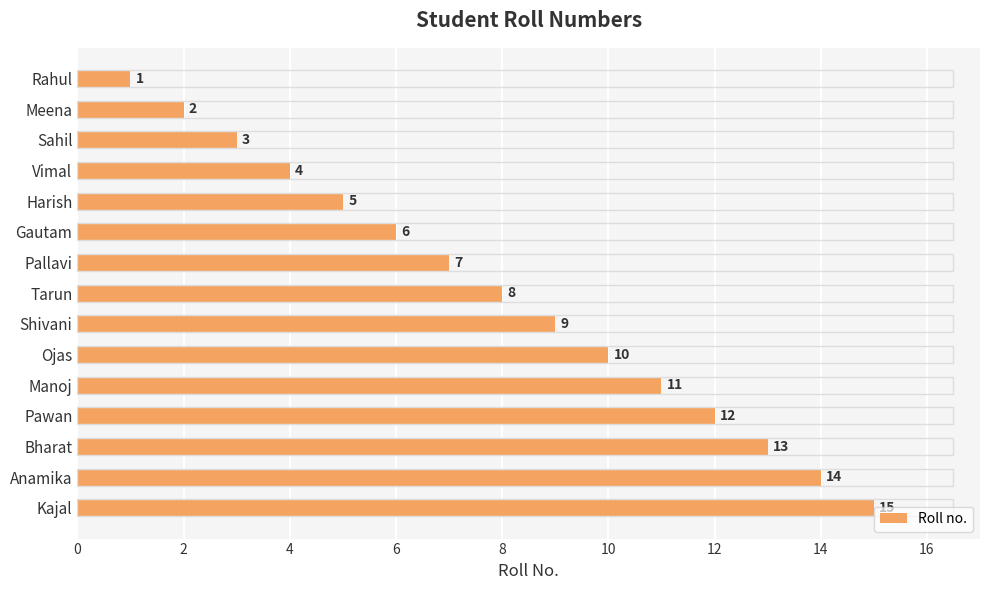

What is the difference between the maximum and minimum values?

14